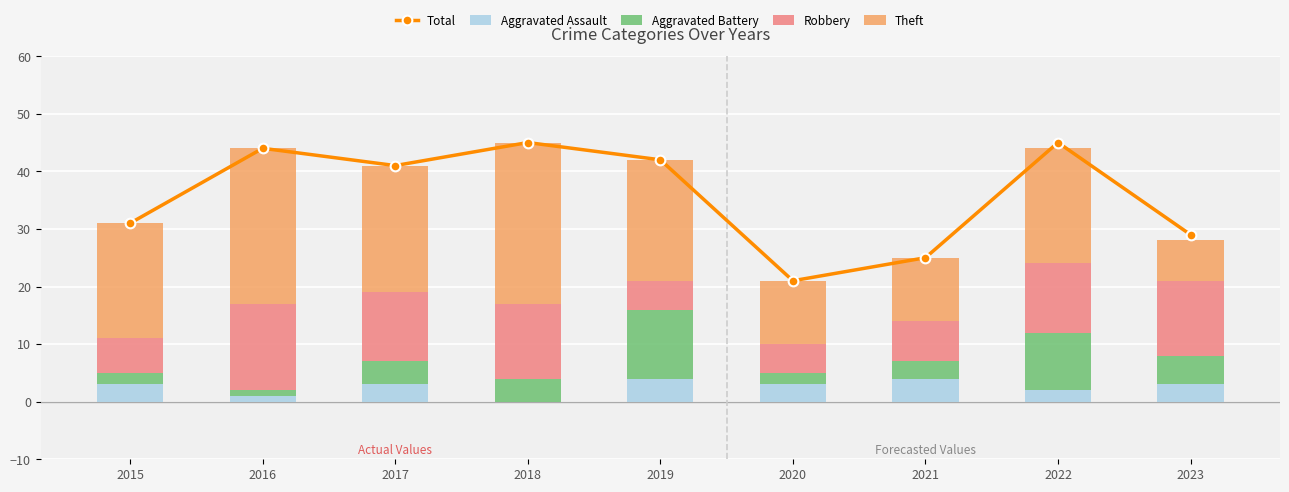

The value of Total at 2019 is 42. True or false?

True